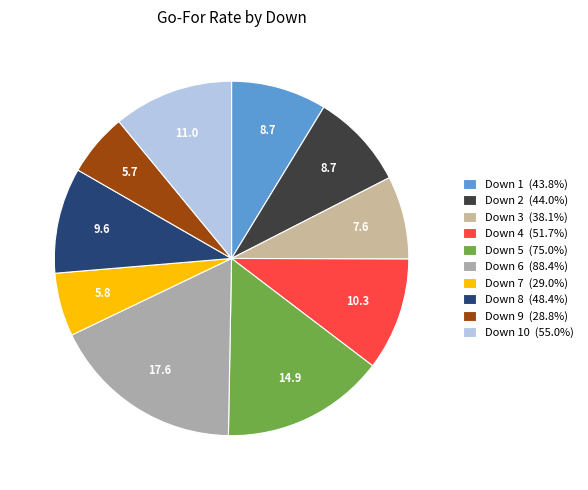

Count the number of slices in the pie.

10